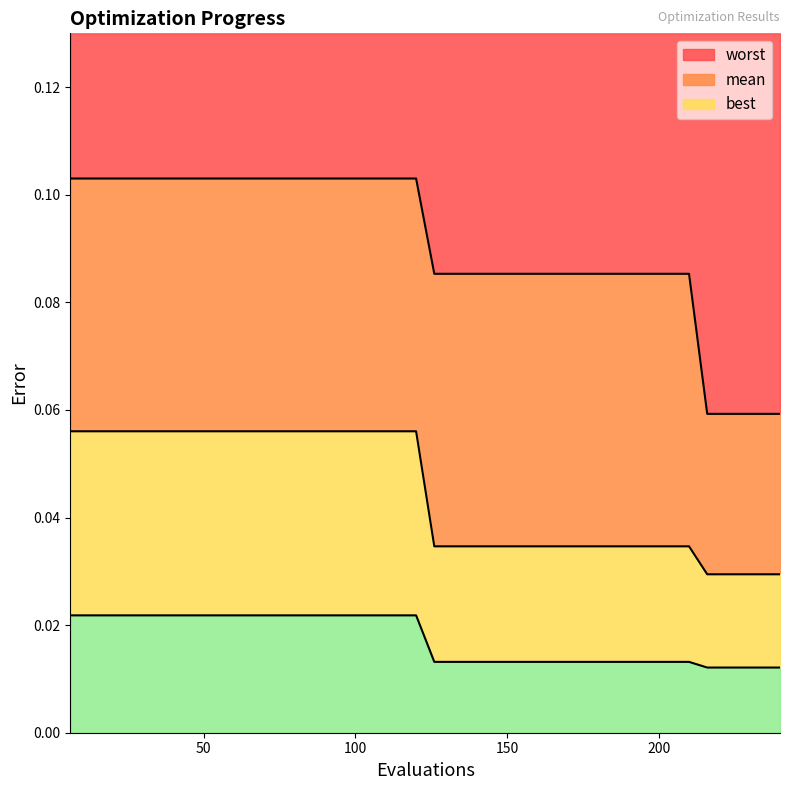

Reading right to left, transcribe all the data shown in this chart.

mean: 0.0	0.0	0.0	0.0	0.0	0.0	0.0	0.0	0.0	0.0	0.0	0.0	0.0	0.0	0.0	0.0	0.0	0.0	0.0	0.0	0.1	0.1	0.1	0.1	0.1	0.1	0.1	0.1	0.1	0.1	0.1	0.1	0.1	0.1	0.1	0.1	0.1	0.1	0.1	0.1
best: 0.0	0.0	0.0	0.0	0.0	0.0	0.0	0.0	0.0	0.0	0.0	0.0	0.0	0.0	0.0	0.0	0.0	0.0	0.0	0.0	0.0	0.0	0.0	0.0	0.0	0.0	0.0	0.0	0.0	0.0	0.0	0.0	0.0	0.0	0.0	0.0	0.0	0.0	0.0	0.0
worst: 0.1	0.1	0.1	0.1	0.1	0.1	0.1	0.1	0.1	0.1	0.1	0.1	0.1	0.1	0.1	0.1	0.1	0.1	0.1	0.1	0.1	0.1	0.1	0.1	0.1	0.1	0.1	0.1	0.1	0.1	0.1	0.1	0.1	0.1	0.1	0.1	0.1	0.1	0.1	0.1